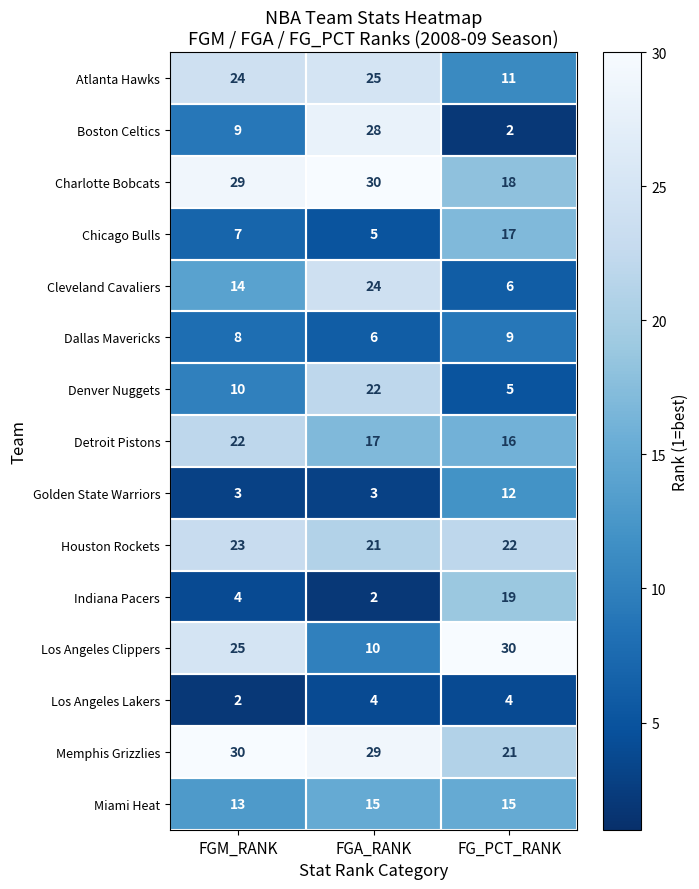

Which category has the lowest value in the Los Angeles Lakers series?

FGM_RANK